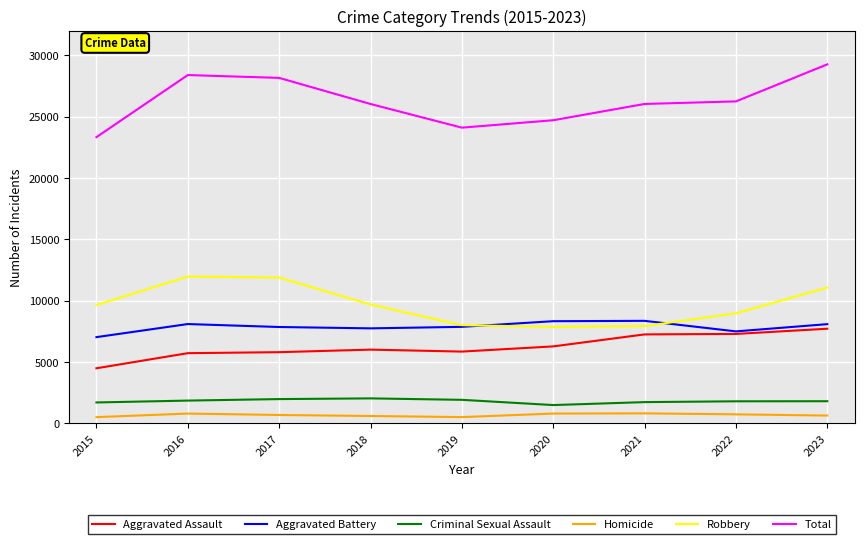

At which label does Total reach its peak?

2023